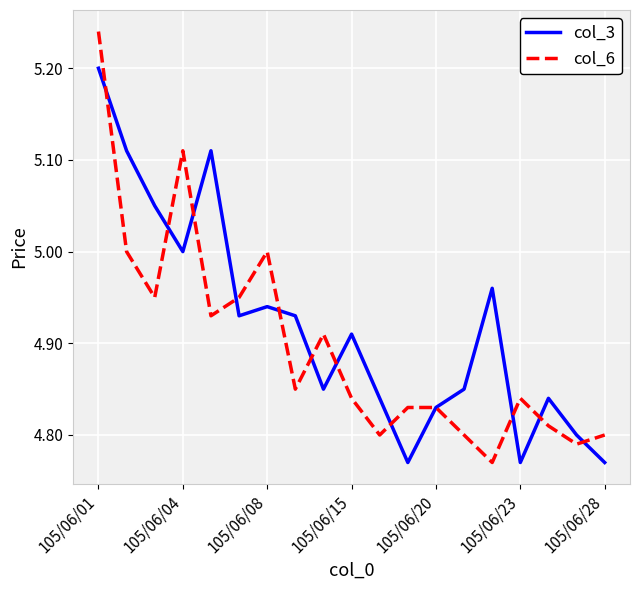

After their last crossing, which series has the higher values: col_3 or col_6?

col_6